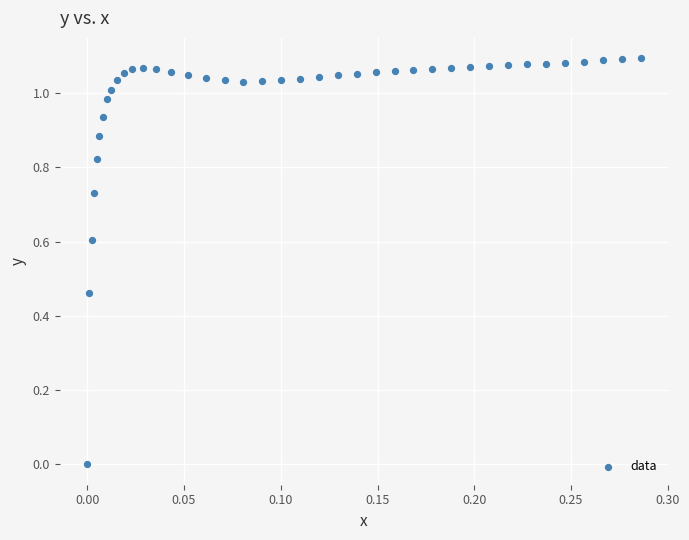

What is the range of X values (max minus min)?

0.3